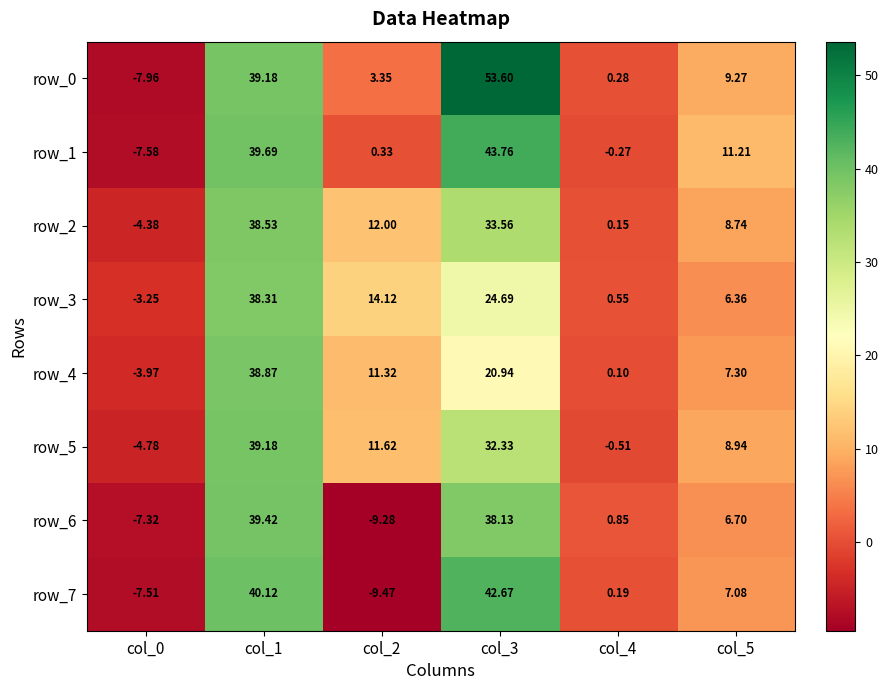

Is the value of row_1 at col_4 greater than the value of row_0 at col_1?

No